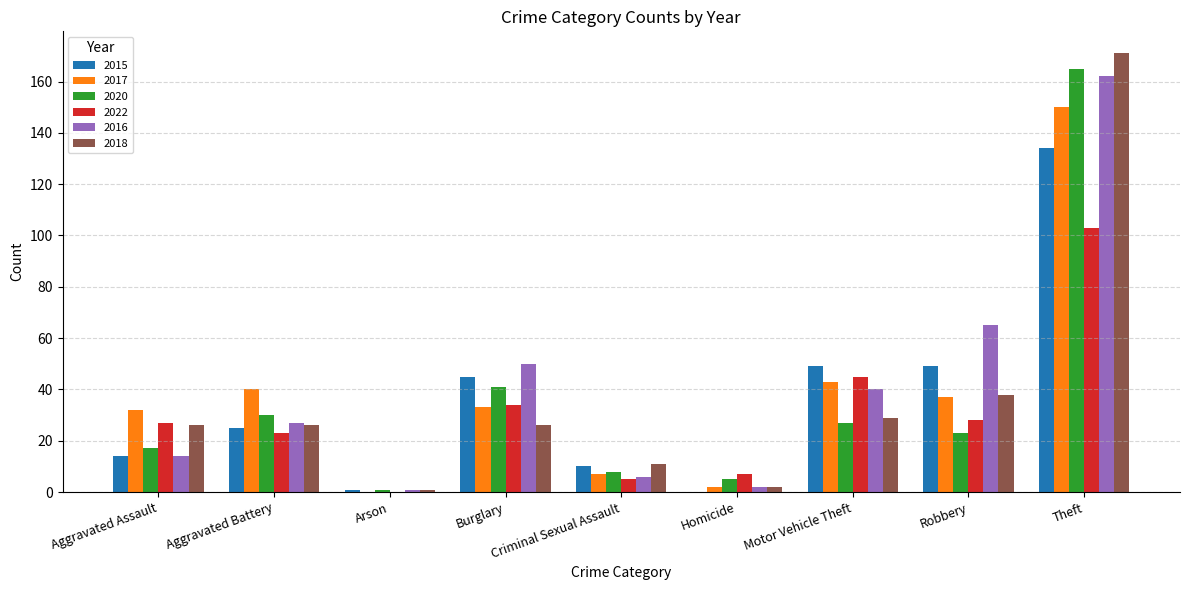

What is the highest value of the 2017 series?

150